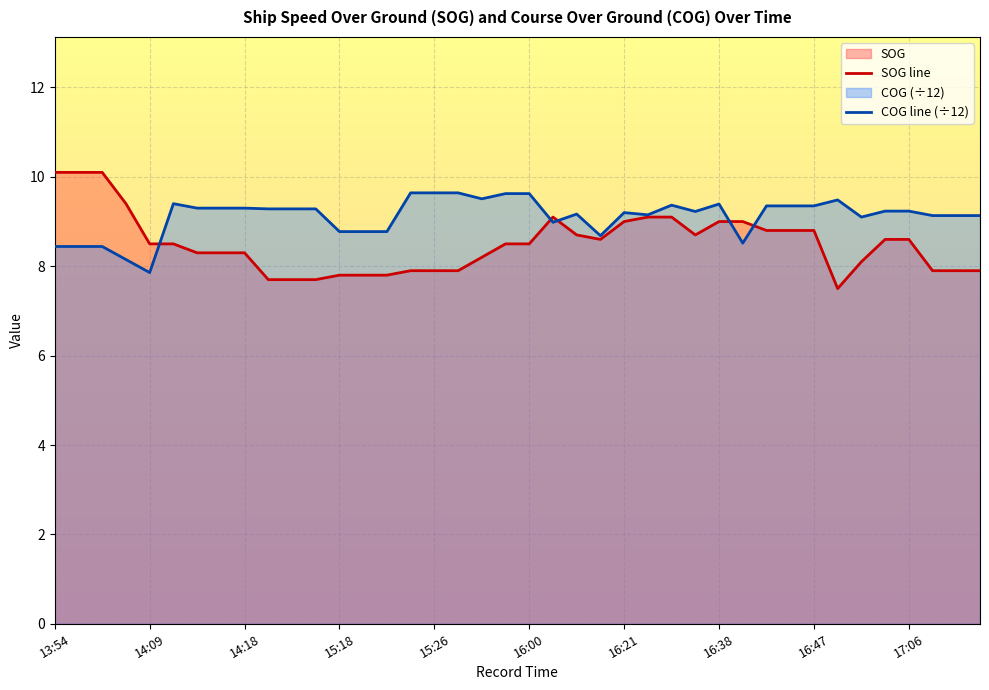

In COG line (÷12), how many points are higher than both neighbors (excluding endpoints)?

6